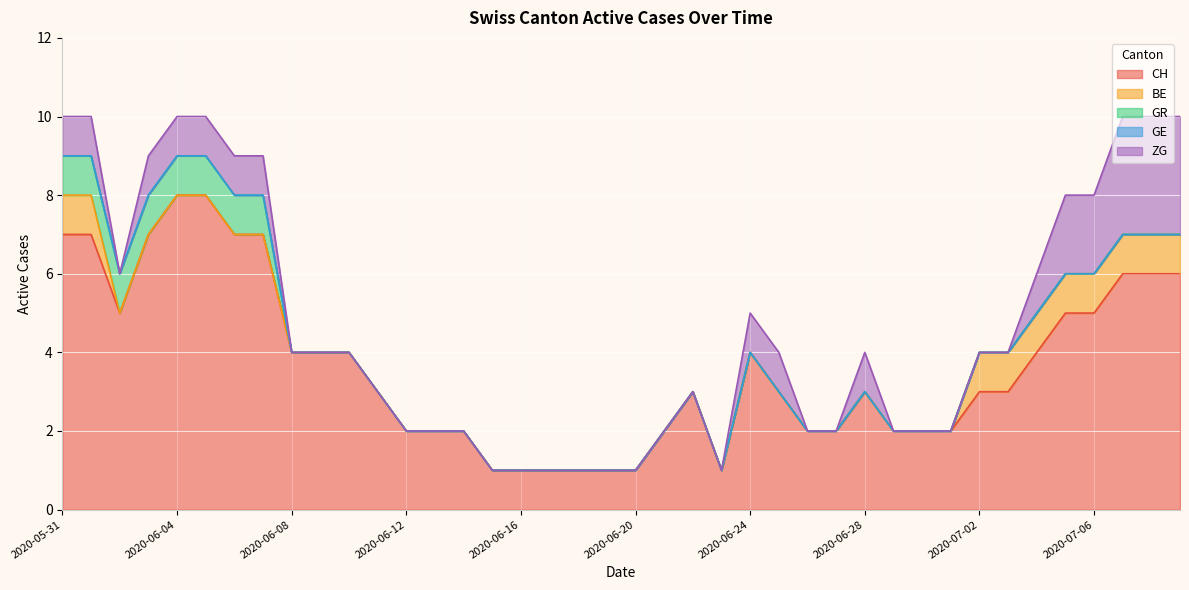

True or false: CH has more than 2 points higher than both neighbors.

True